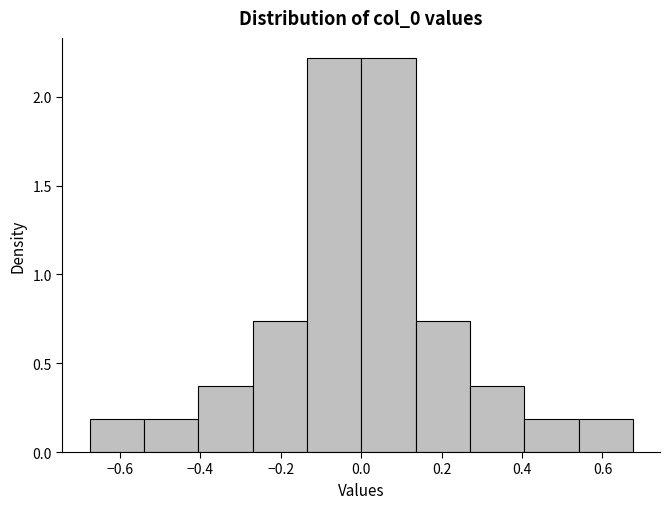

Reading left to right, transcribe this chart: for each bar, give the range it covers on the x-axis and its height. Neither the bar edges nor the heights are printed on the chart, so give them approximately, as read against the axes.

-0.68 to -0.54: 0.20
-0.54 to -0.40: 0.20
-0.40 to -0.28: 0.35
-0.28 to -0.14: 0.75
-0.14 to 0.00: 2.20
0.00 to 0.14: 2.20
0.14 to 0.28: 0.75
0.28 to 0.40: 0.35
0.40 to 0.54: 0.20
0.54 to 0.68: 0.20